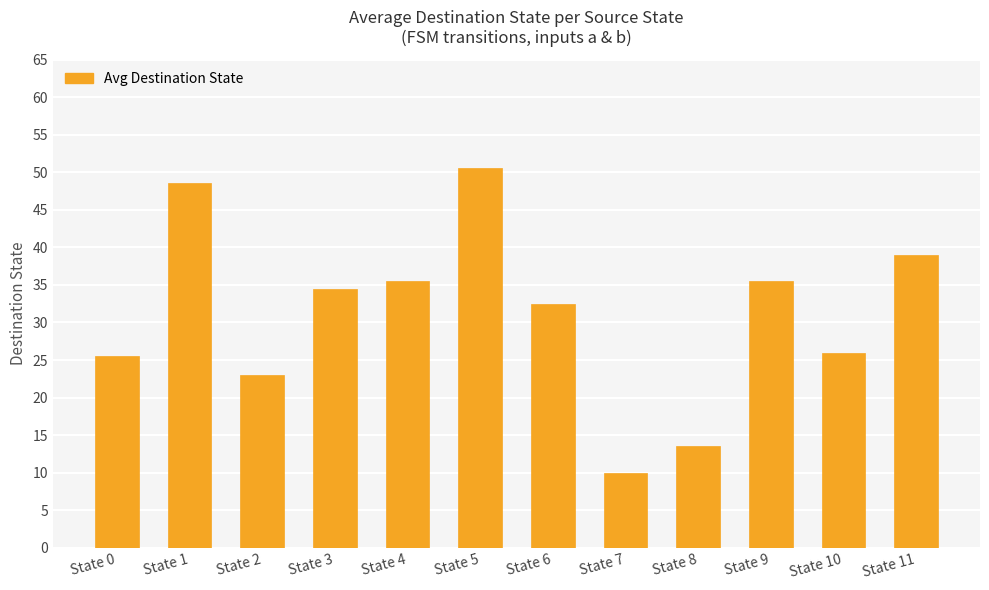

What is the change in value from State 4 to State 10?

-9.5